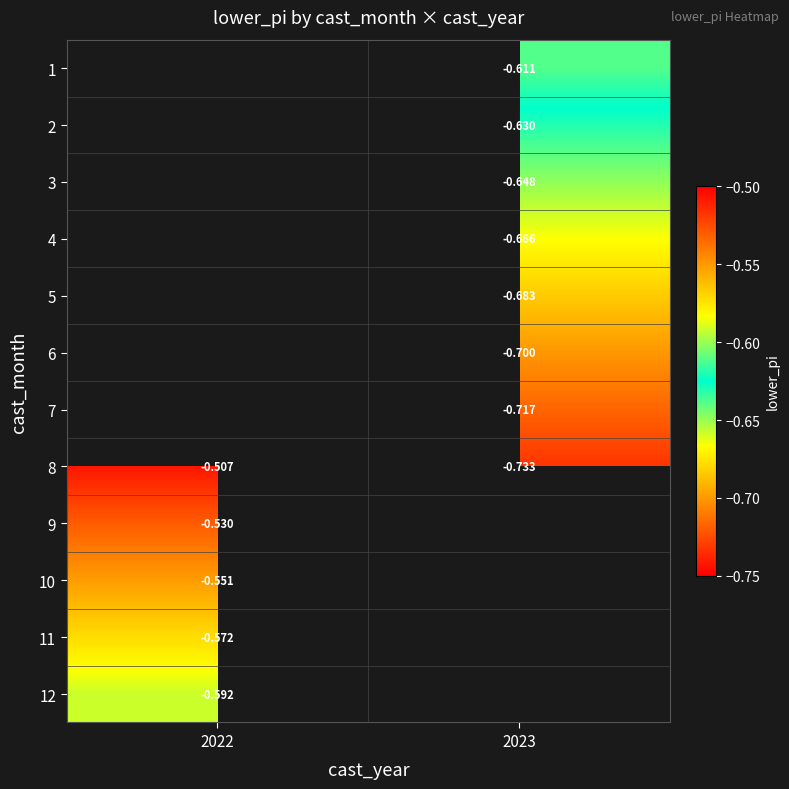

Is the value of 4 at 2023 greater than the value of 5 at 2023?

Yes